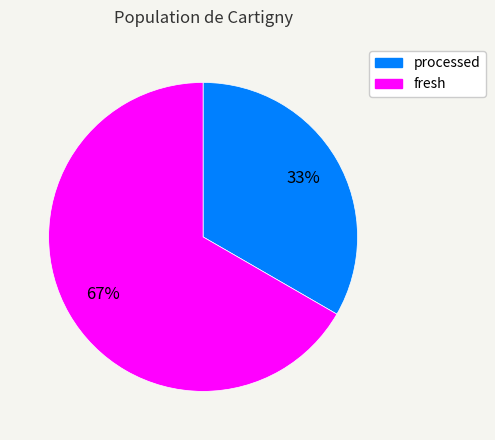

To the nearest percent, what percentage of the pie is processed?

33%